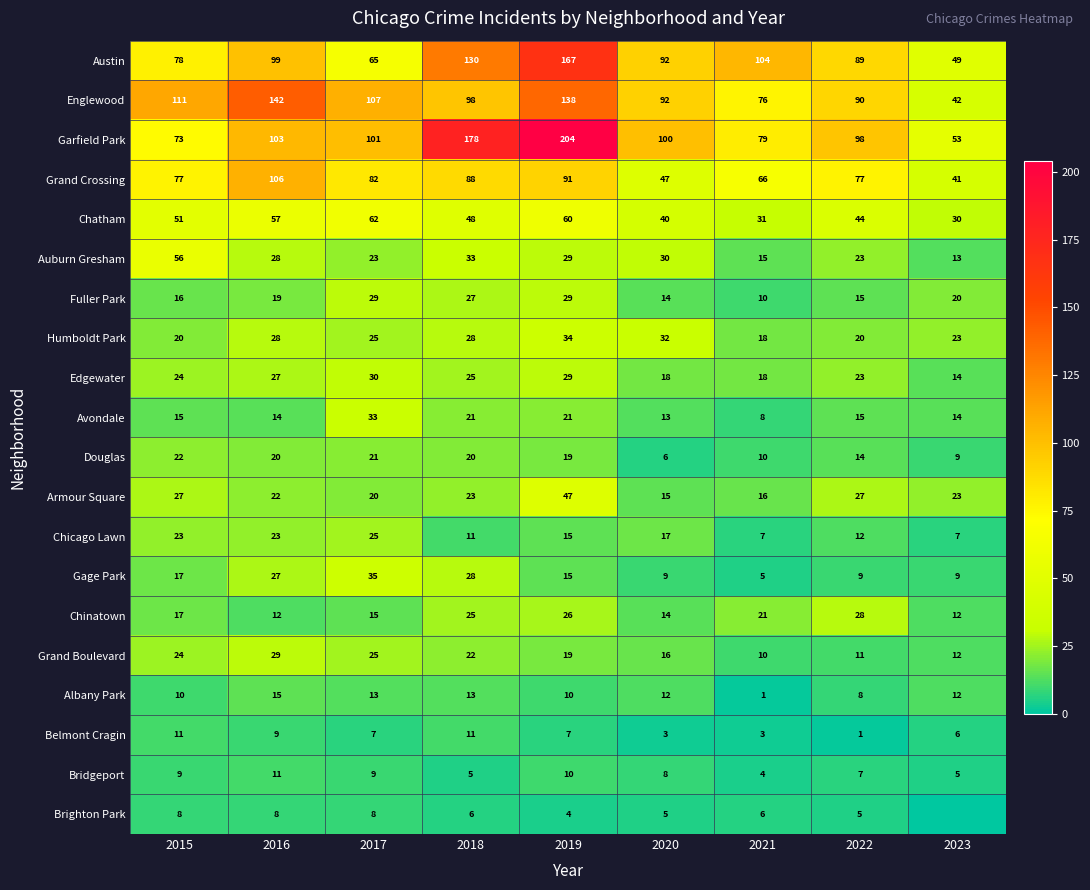

How many distinct data groups are displayed?

20